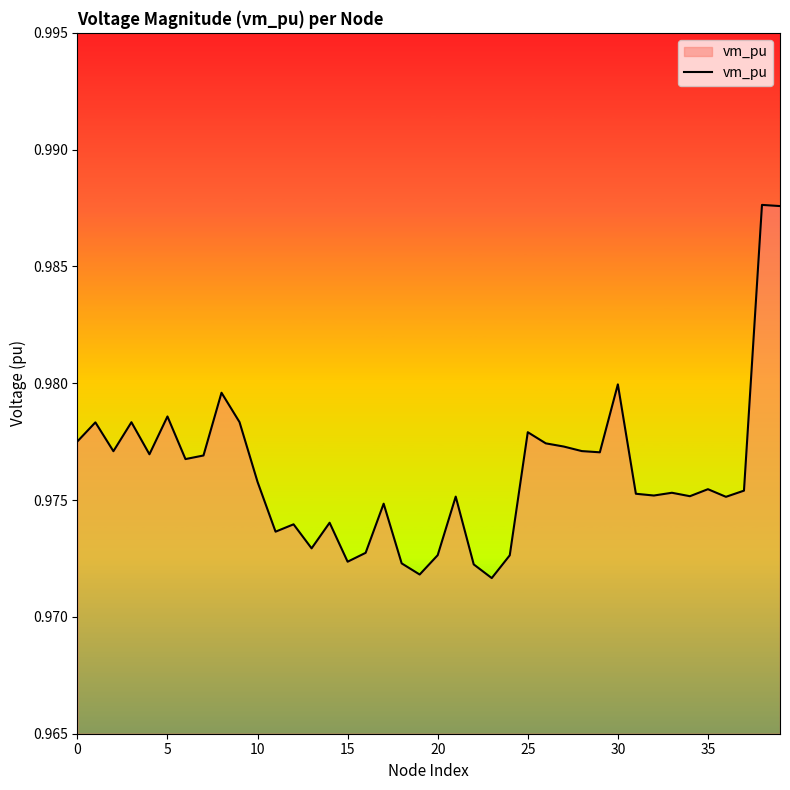

Does the chart have visible grid lines?

No